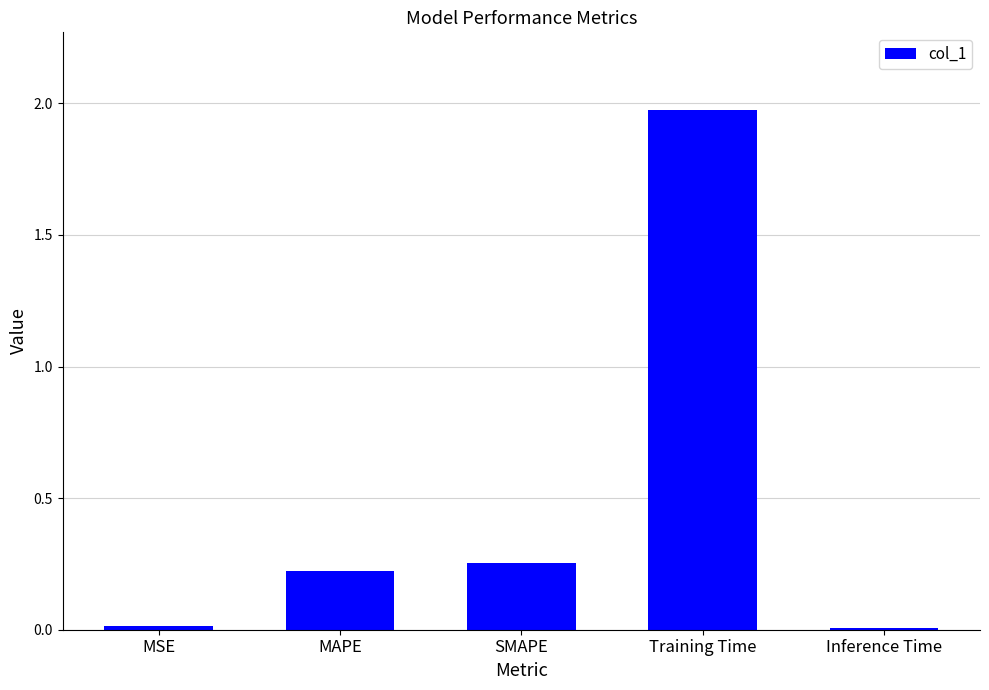

At which category does the chart reach its peak across all series?

Training Time